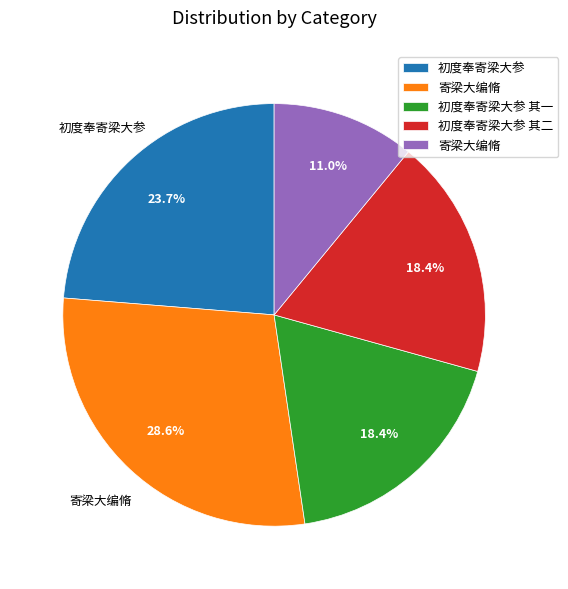

Is there a majority slice in this chart?

No